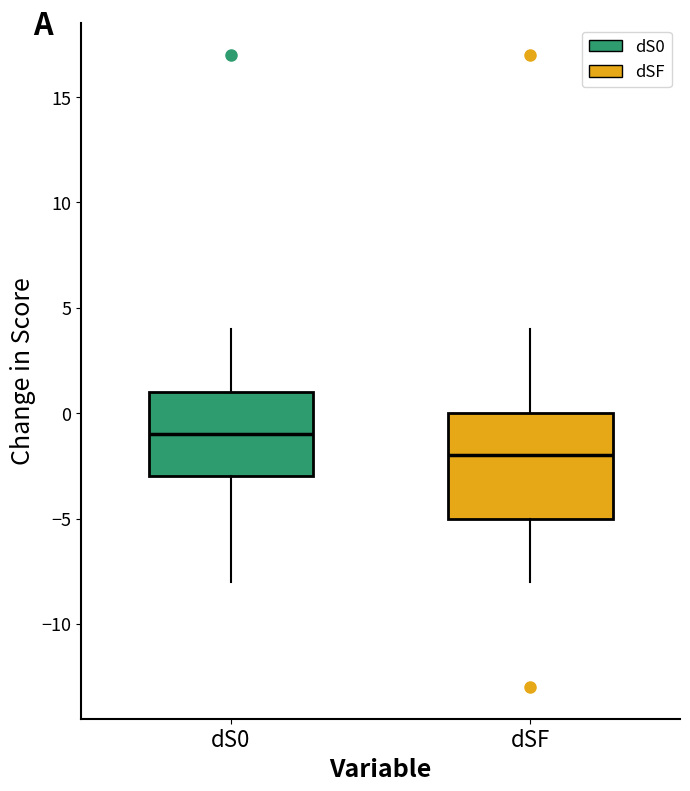

Reading left to right, read every box against the y-axis: the position of its median line, the range the box covers, and the ends of its whiskers. The values are not printed on the chart, so give them approximately, as read against the axis.

dS0: median -1, box -3 to 1, whiskers -8 to 4
dSF: median -2, box -5 to 0, whiskers -8 to 4